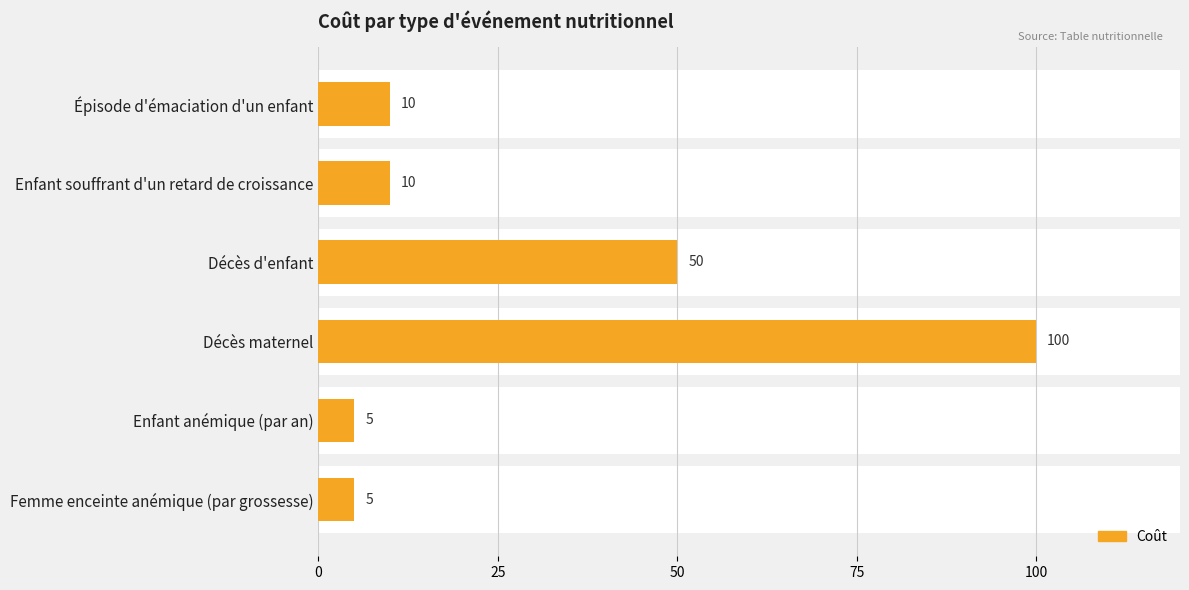

The value at Épisode d'émaciation d'un enfant is 10. True or false?

True